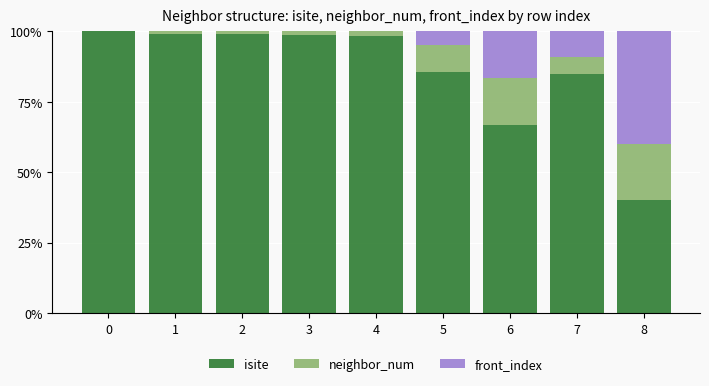

True or false: isite has a value of 98.9 at 3.

True